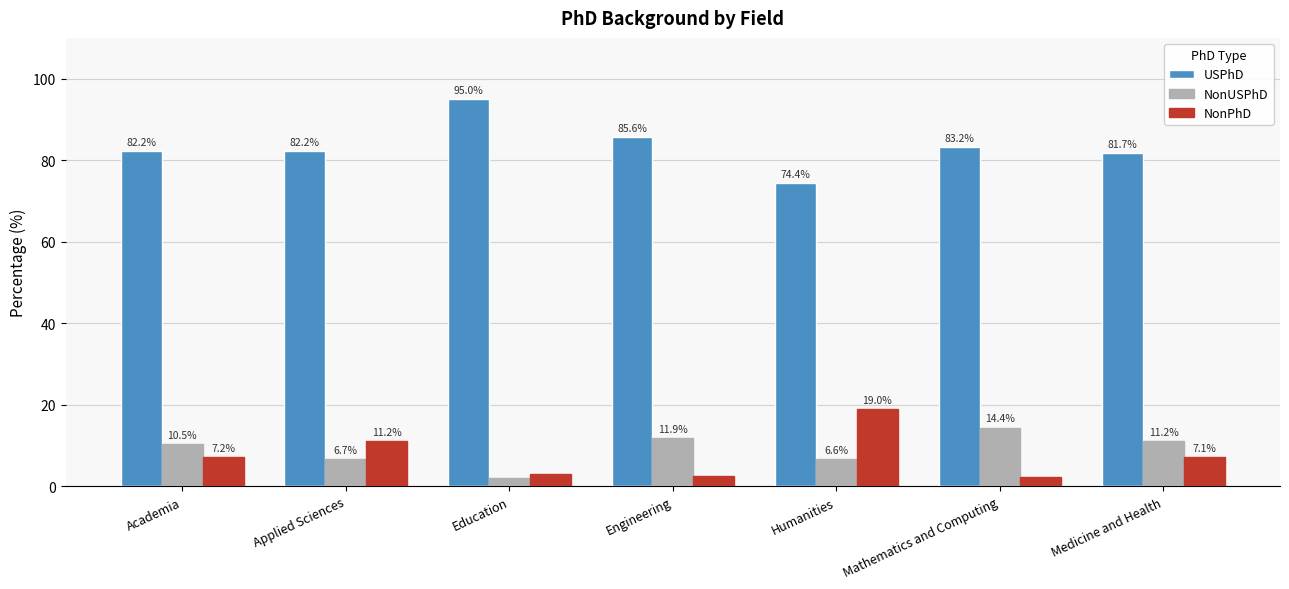

What is the value of the USPhD bar at the 1st from the left?

82.2